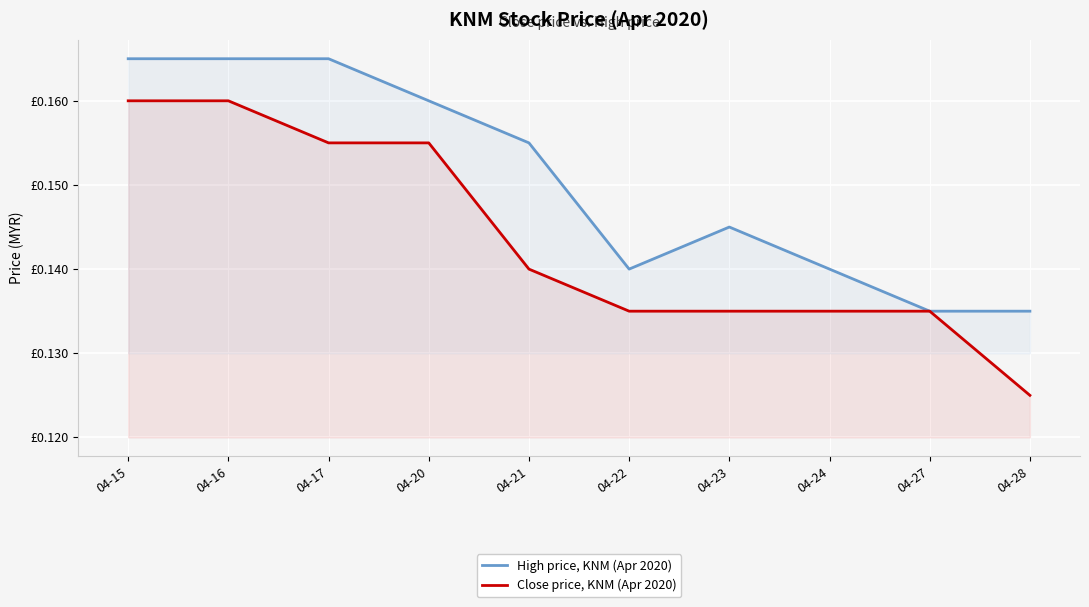

Which label corresponds to the largest value in the chart?

04-15